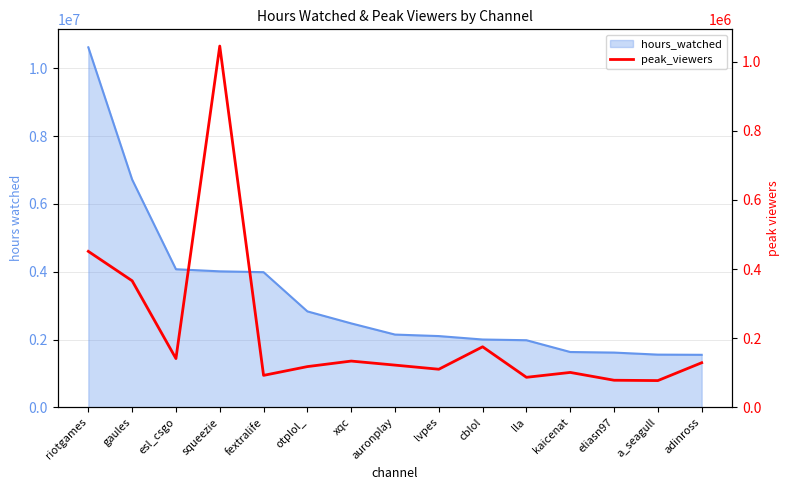

Approximately how many times larger is the value at squeezie compared to auronplay?

8.6